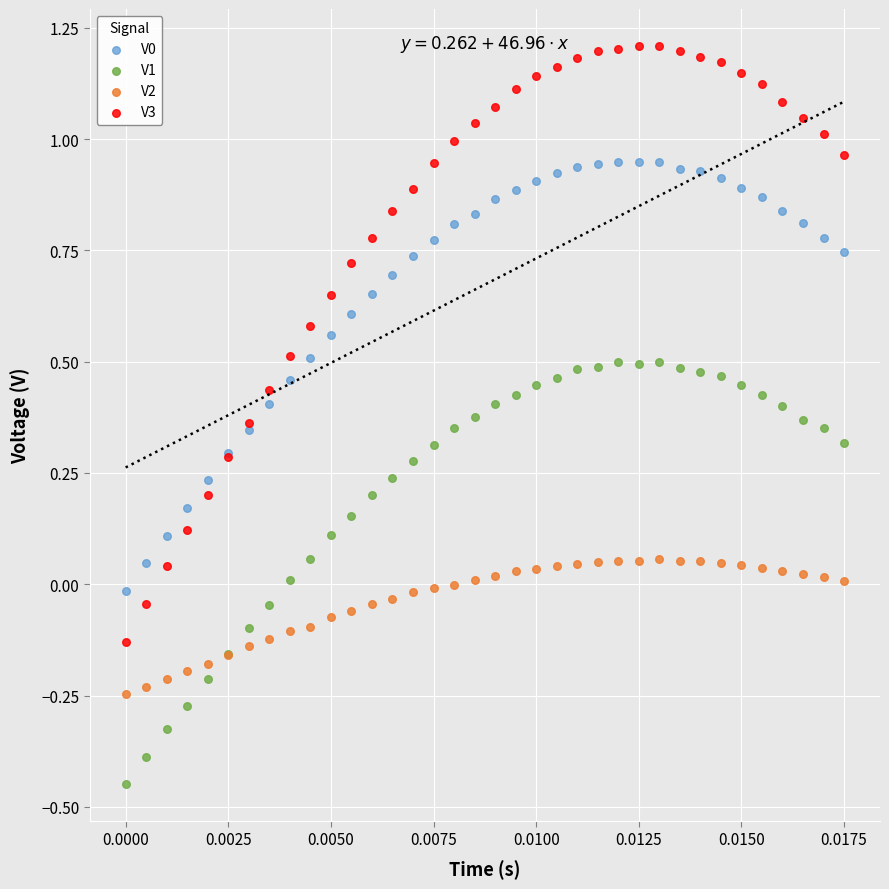

Which series has the largest Y range (max minus min)?

V3